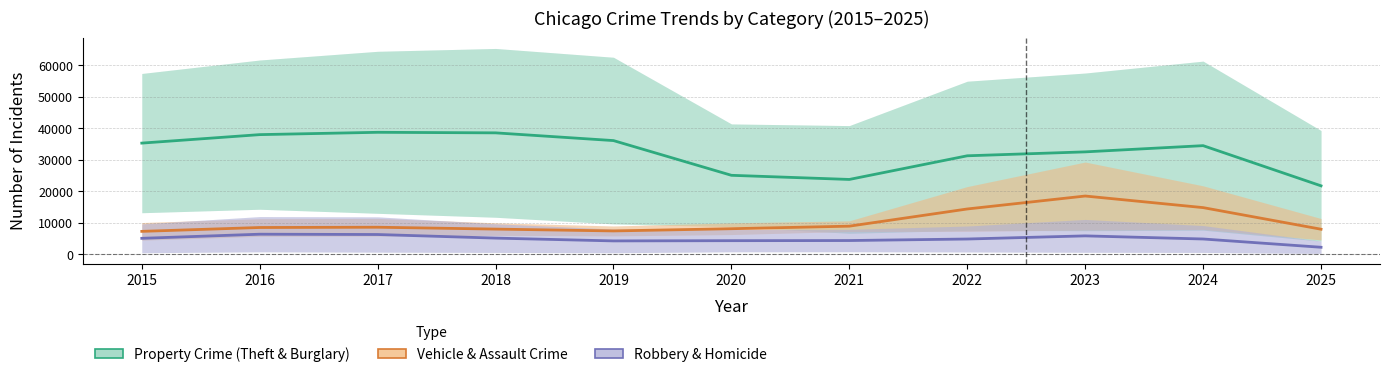

At which category is the sum across all series the highest?

2023